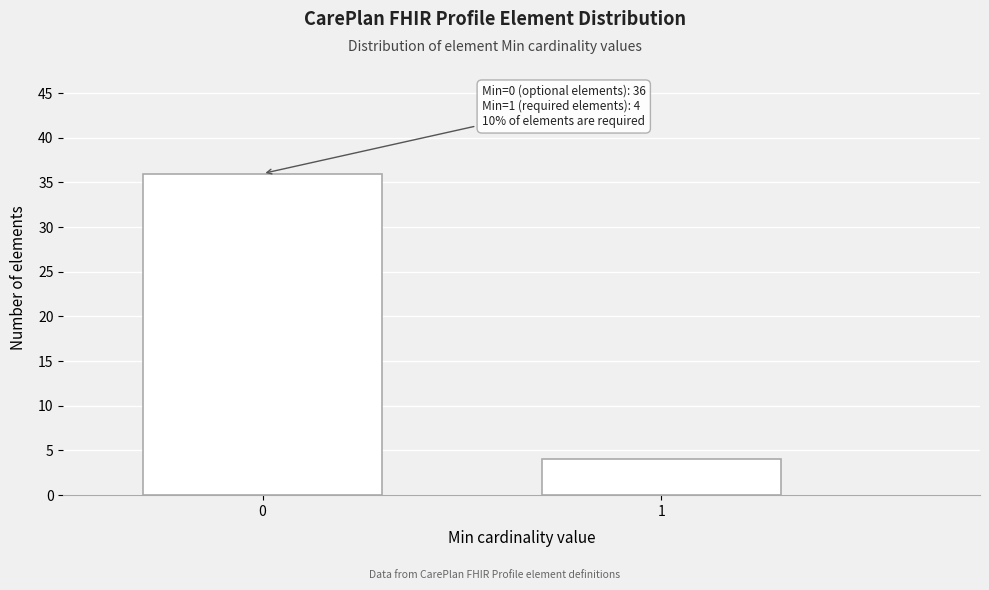

Reading left to right, list all the values displayed in this chart.

36	4